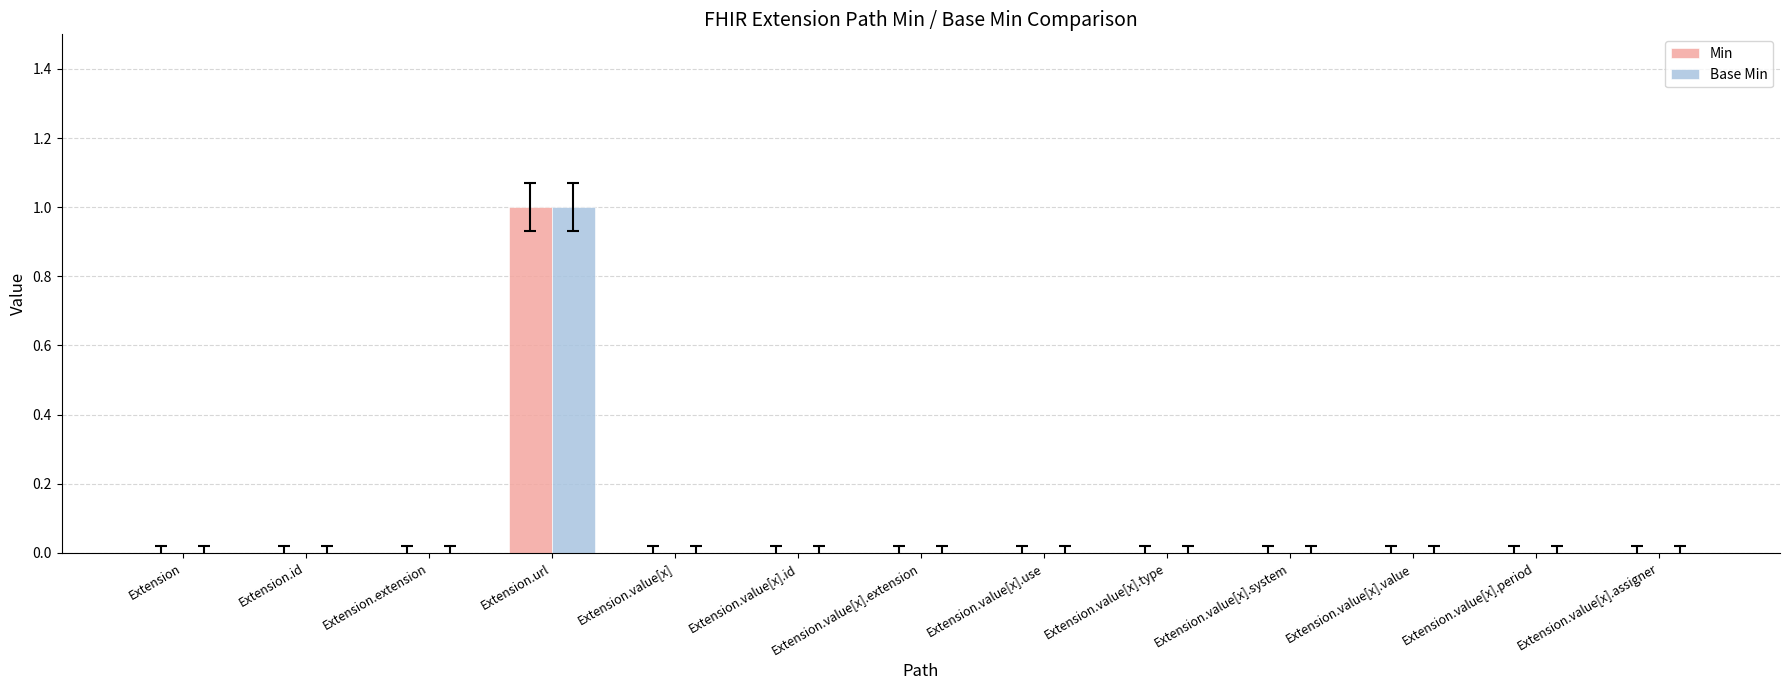

Which category has the highest value in the Base Min series?

Extension.url